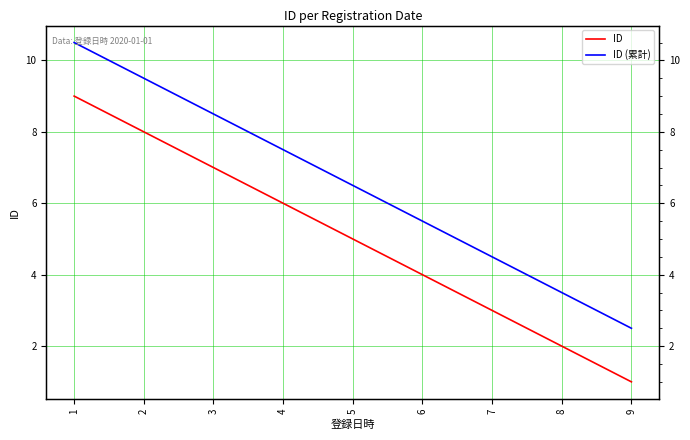

True or false: ID (累計) has more than 2 interior local peaks.

False